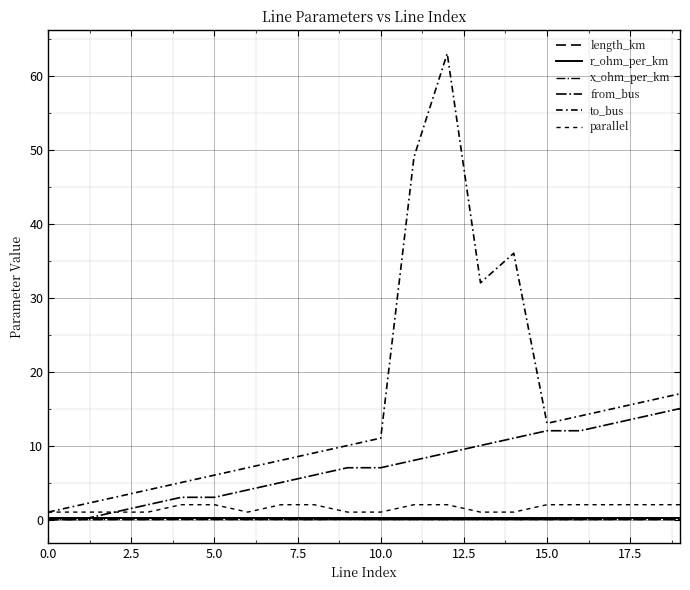

Does the chart have visible grid lines?

Yes